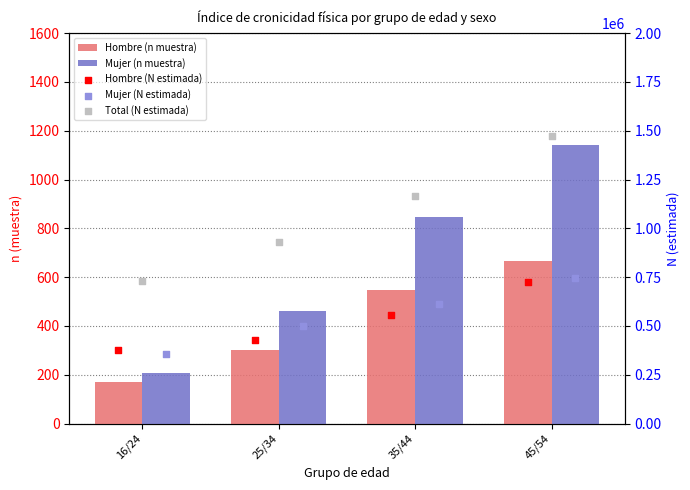

What is the total value across all series at 25/34?

1855985